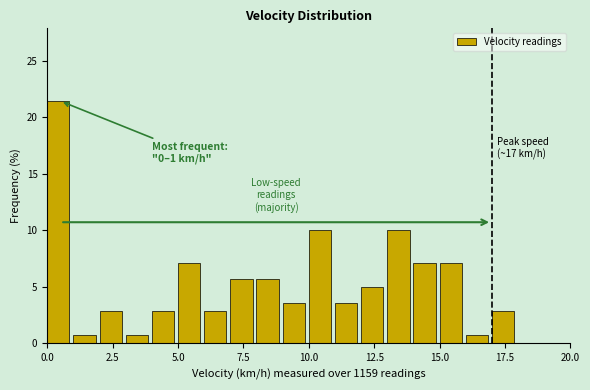

Around what value on the x-axis is the tallest bar? Give the approximate position of its centre, as read against the axis.

0.5